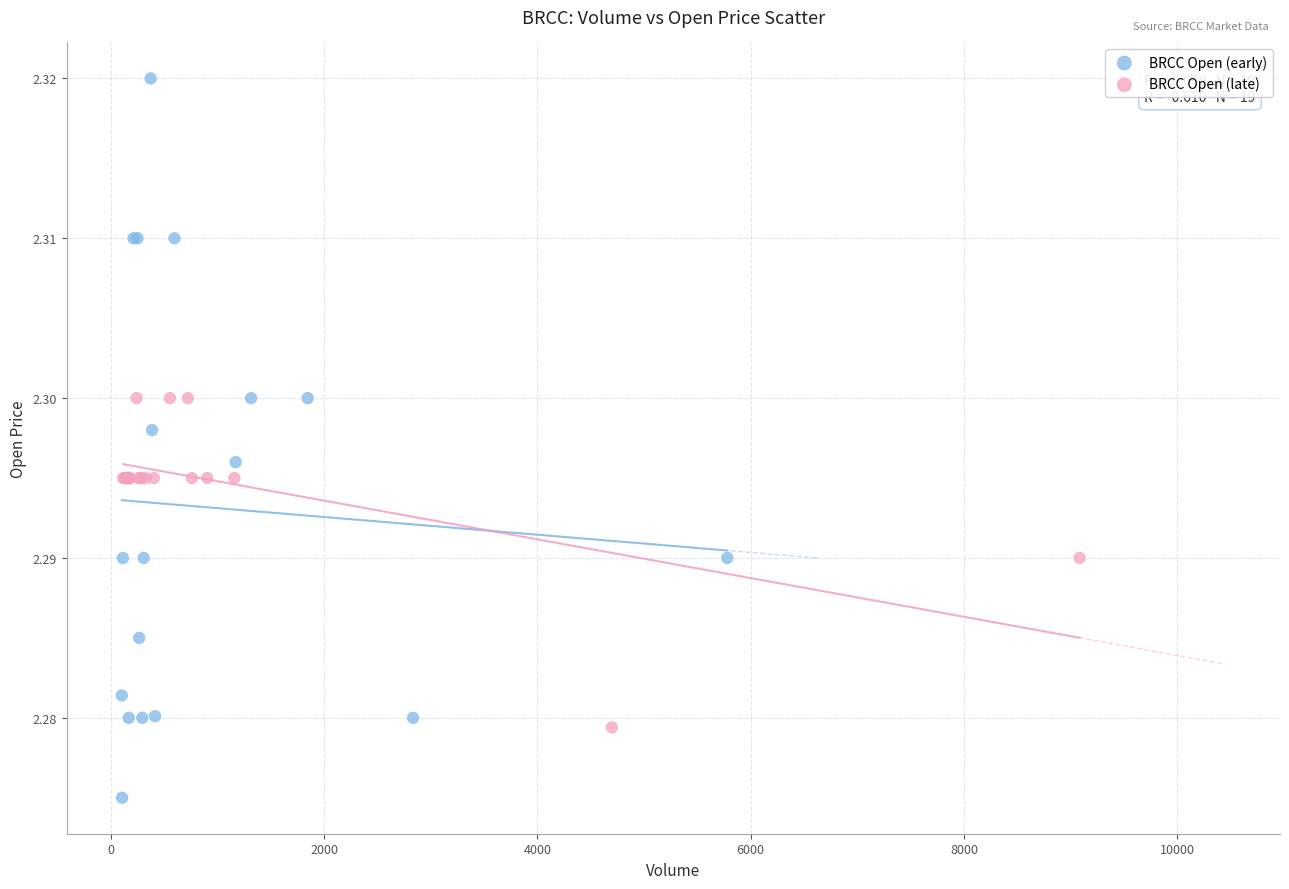

Which series has the widest spread of Y values?

BRCC Open (early)